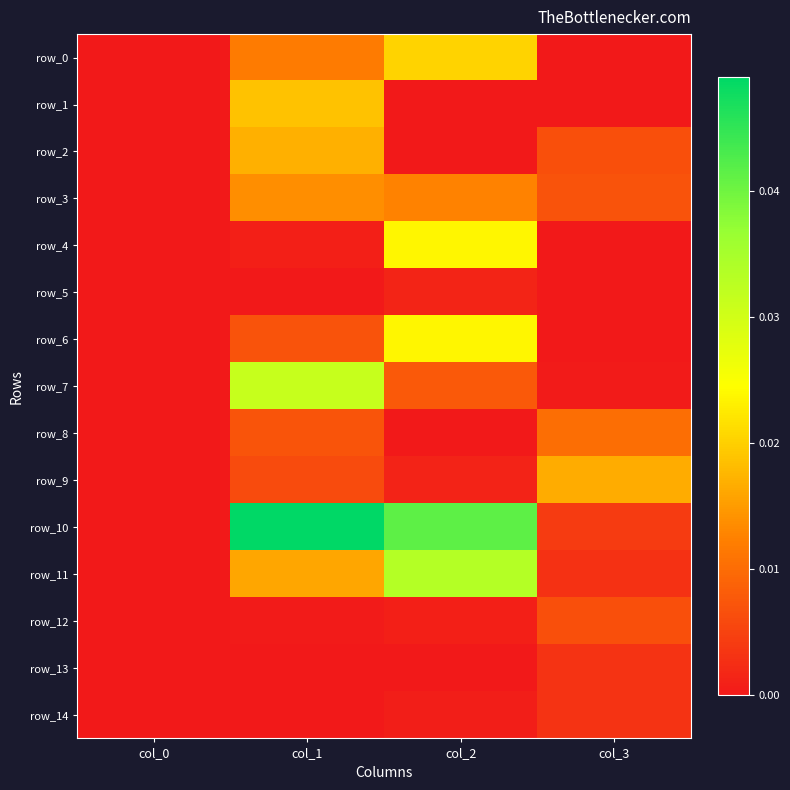

Between col_0 and col_3, which series saw the biggest shift?

row_9